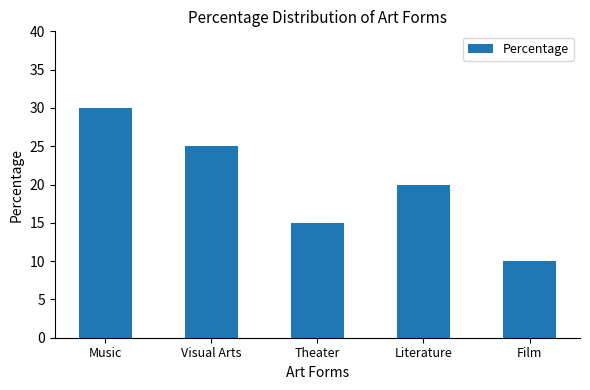

Count the number of data series in this chart.

1